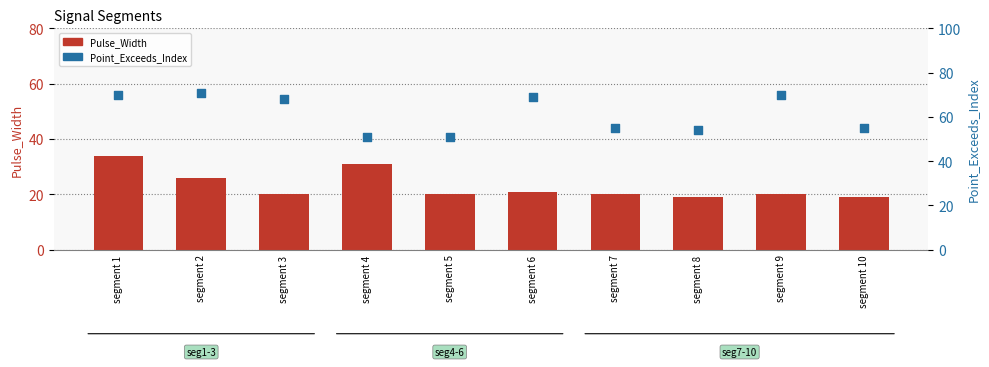

At which category is the sum across all series the highest?

segment 1